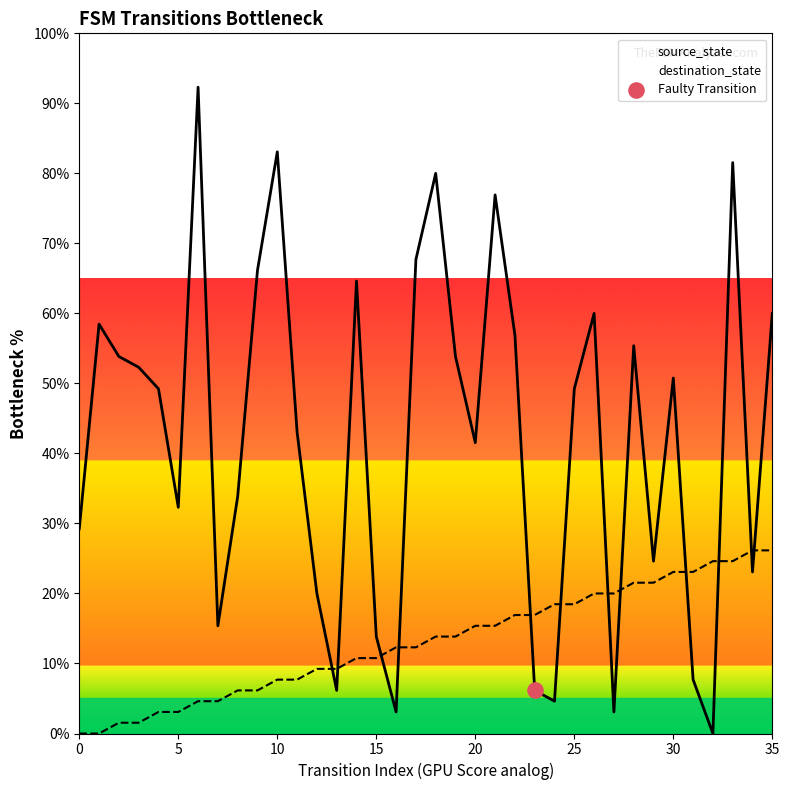

Which series contains the lowest Y value?

source_state